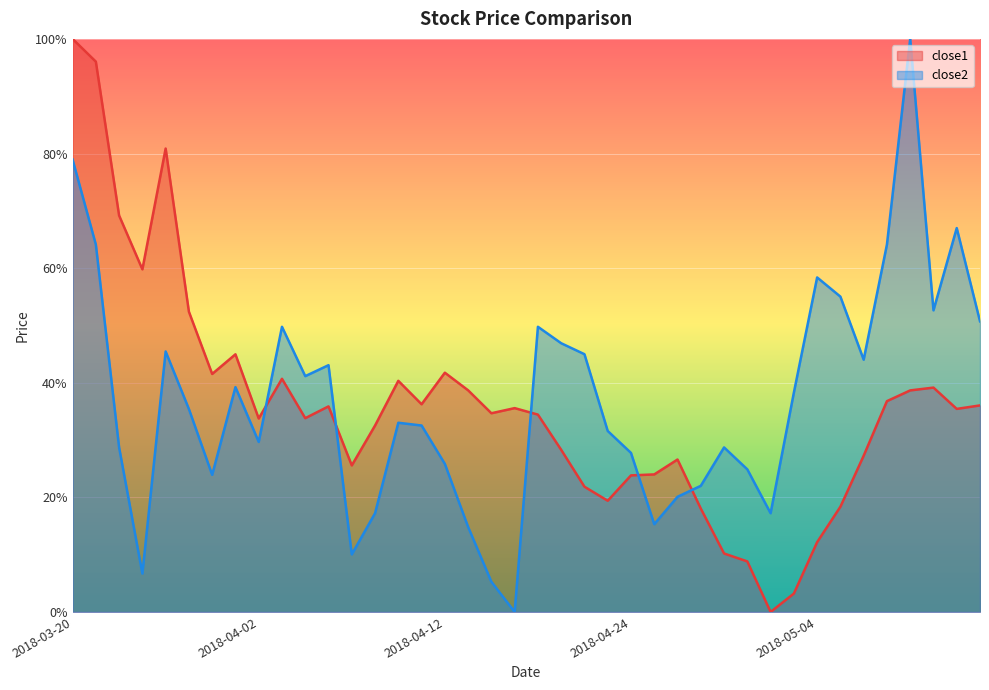

What is the sum of all close1 values?

14.4